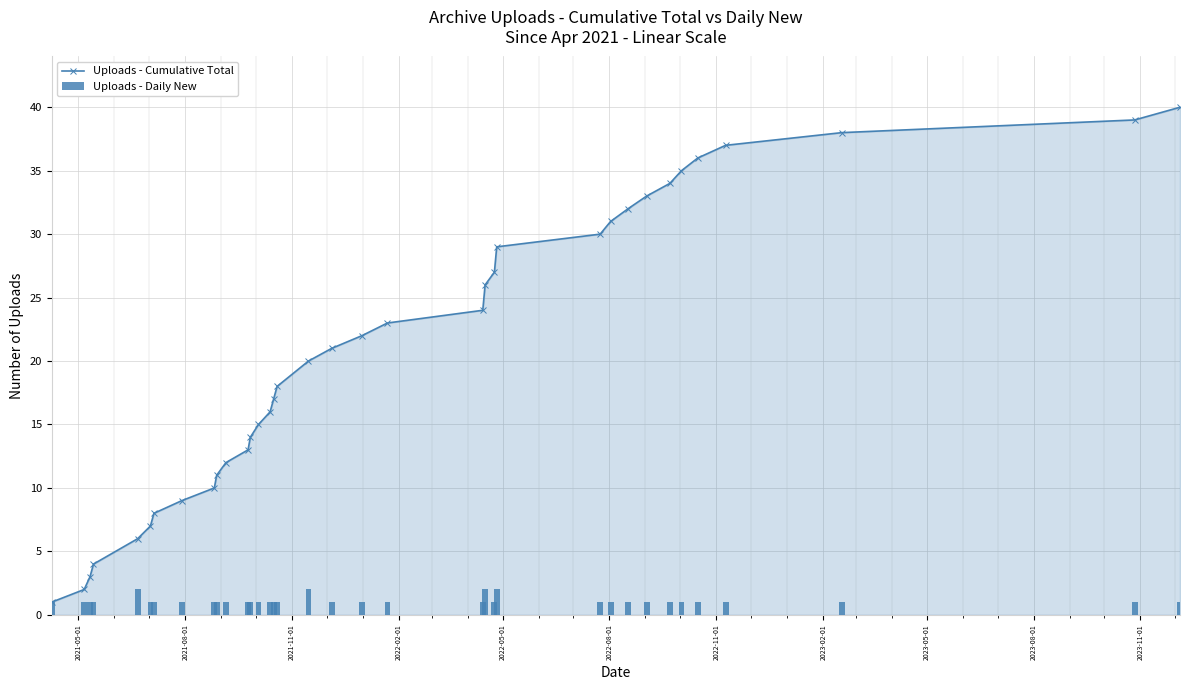

What is the average value of the Uploads - Cumulative Total series?

21